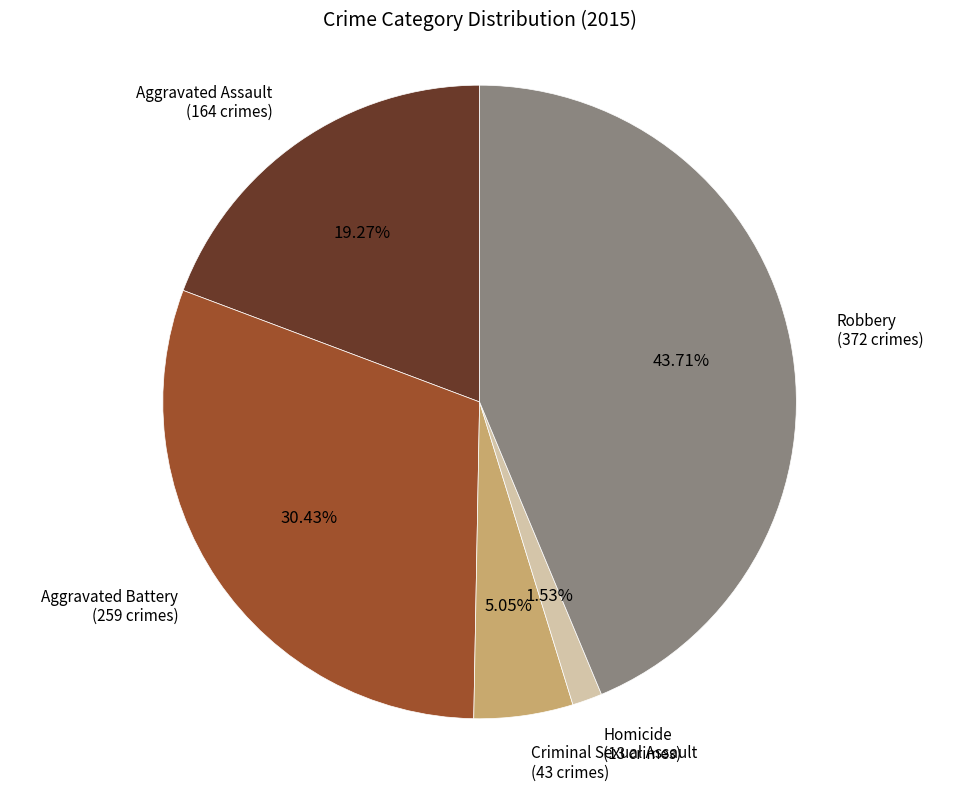

Does any single category account for the majority?

No